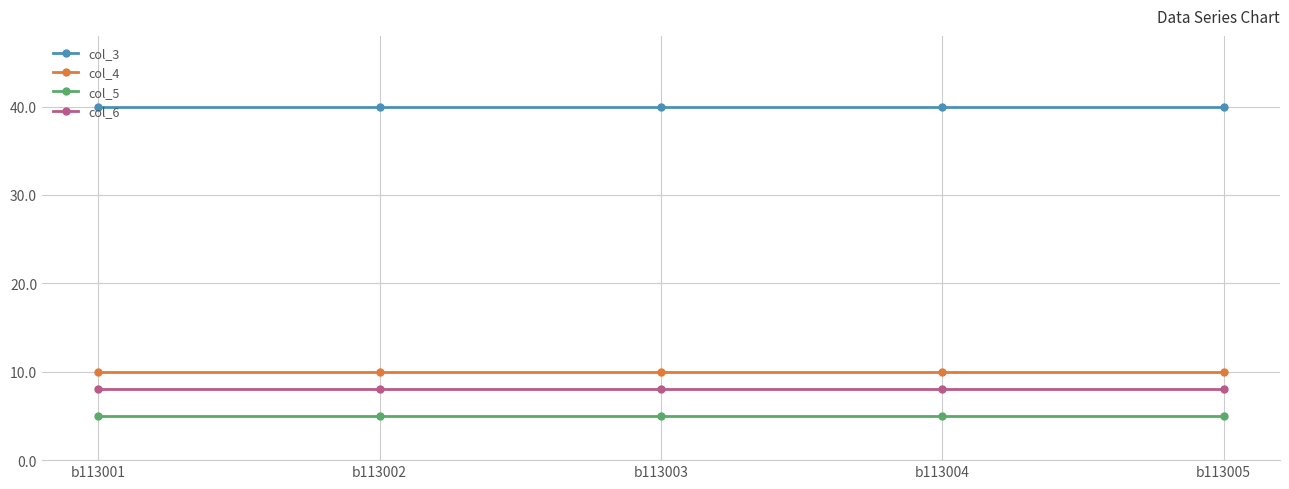

Is the value of col_3 at b113001 greater than the value of col_5 at b113004?

Yes